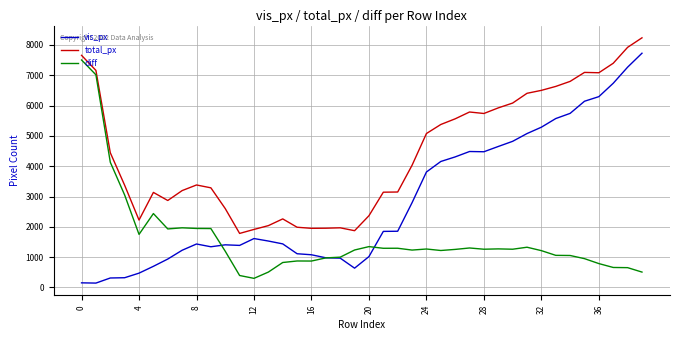

What is the average value of the vis_px series?

2832